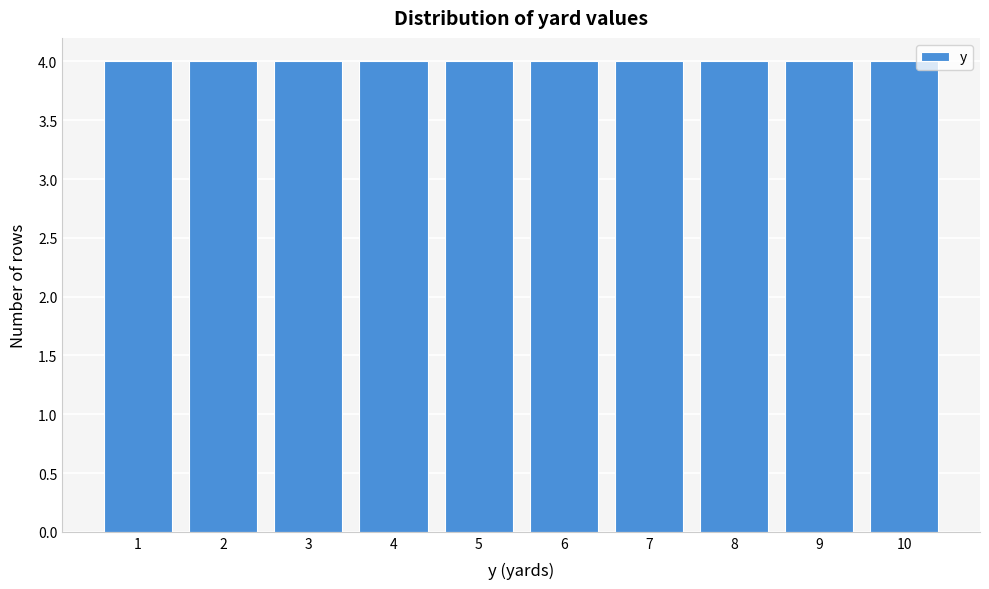

What is the height of the bar covering 2.5 to 3.5 on the x-axis? The values are not printed on the chart, so give them approximately, as read against the axis.

4